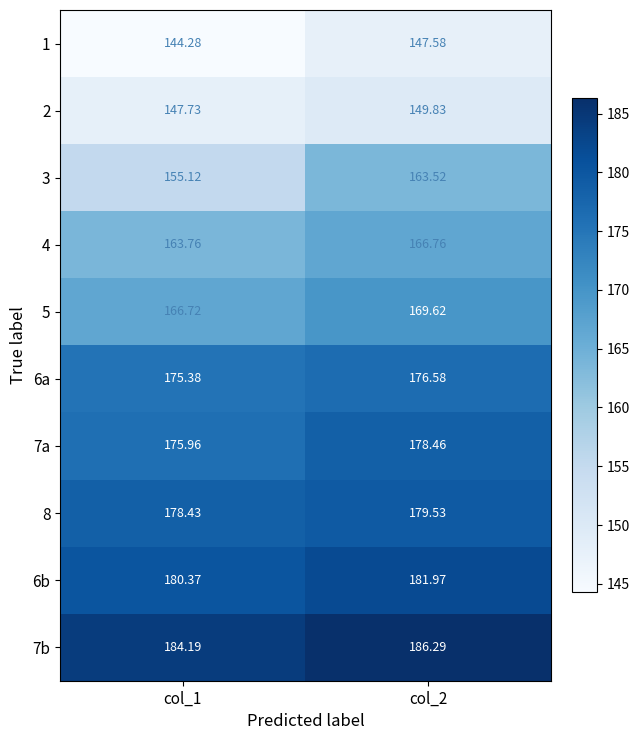

Rank the series at col_1 from lowest to highest value.

1, 2, 3, 4, 5, 6a, 7a, 8, 6b, 7b